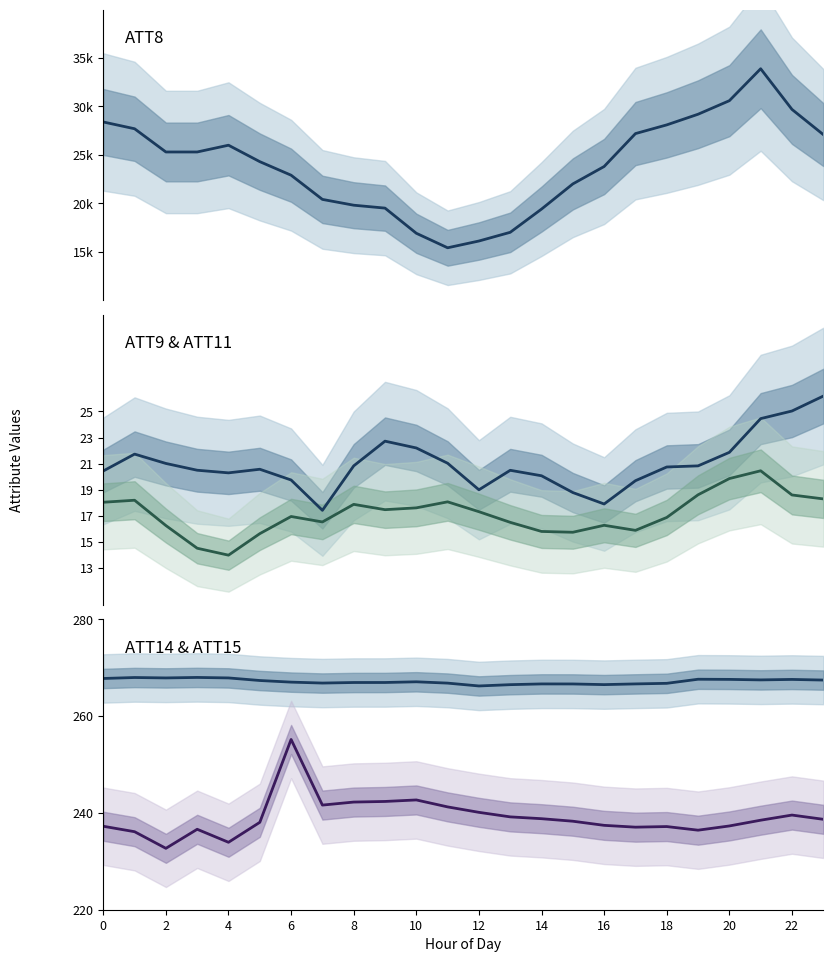

Which series has the largest range (max minus min)?

ATT8